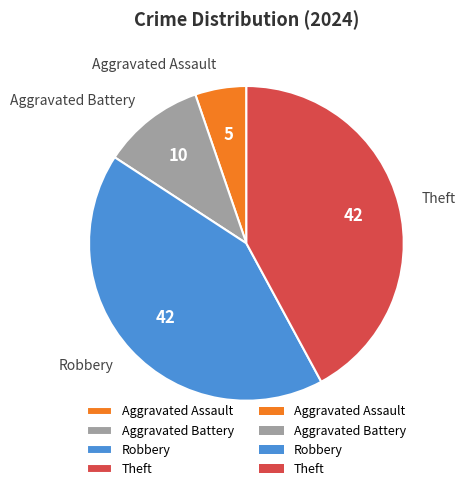

Which category has the smallest portion of the pie?

Aggravated Assault